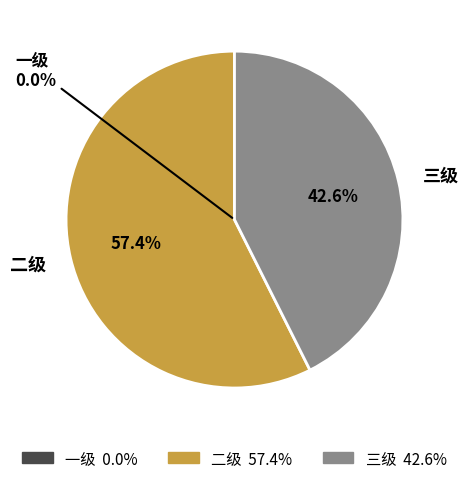

What is the largest slice in the pie chart?

二级